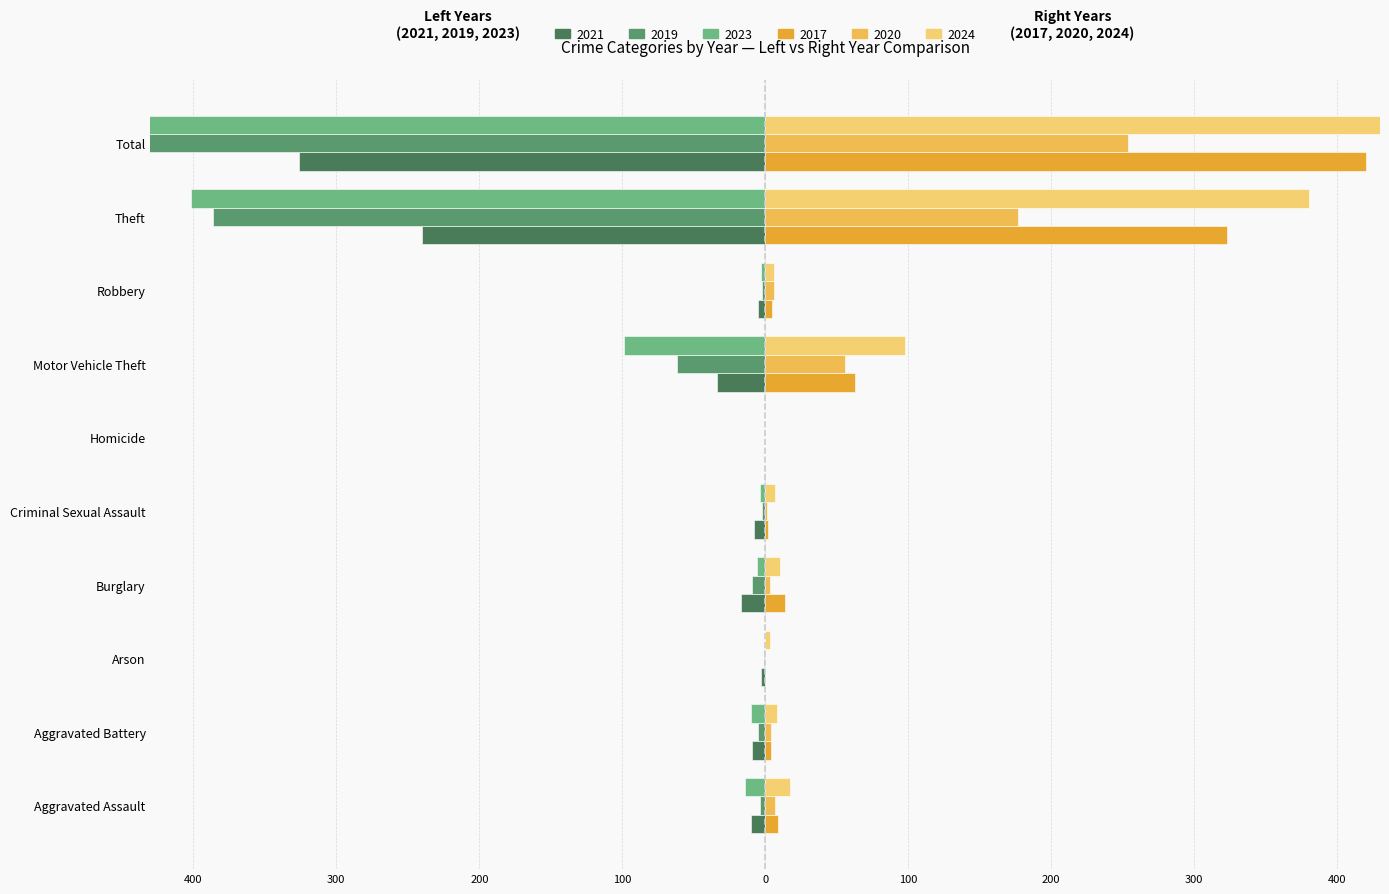

Which series has the widest spread of values?

2023